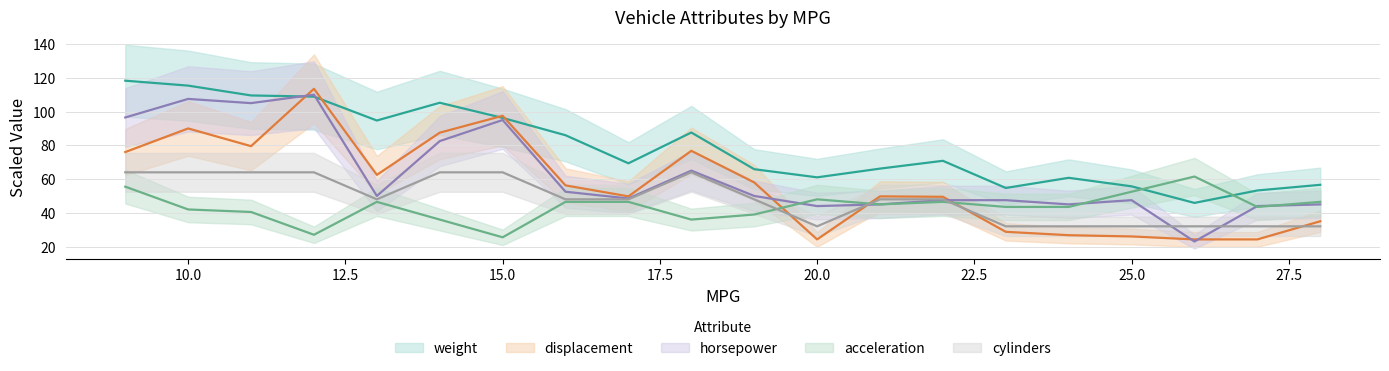

Is it true that weight equals 56.6 at 28?

True